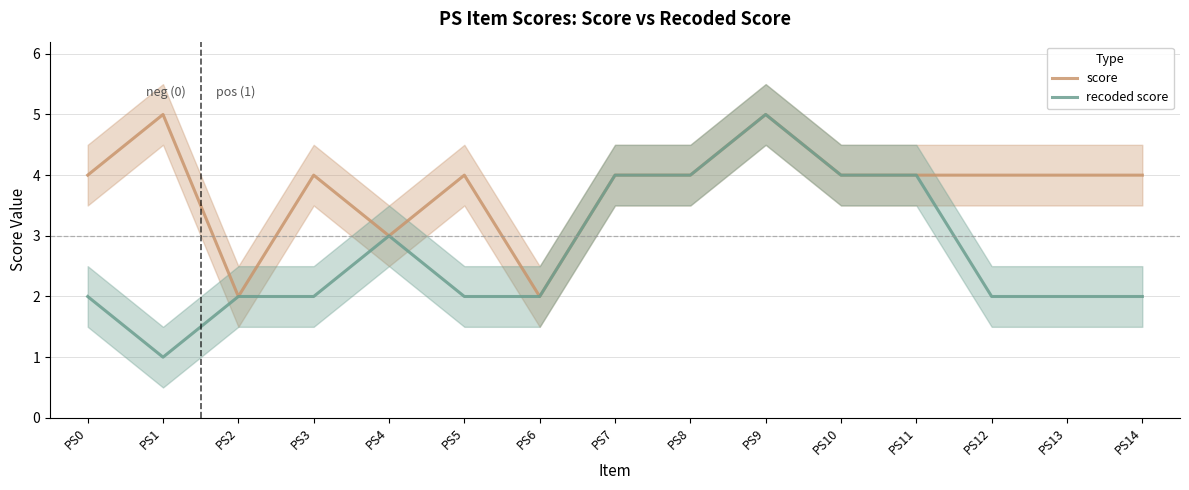

What is the value of the recoded score point at the 1st from the left?

2